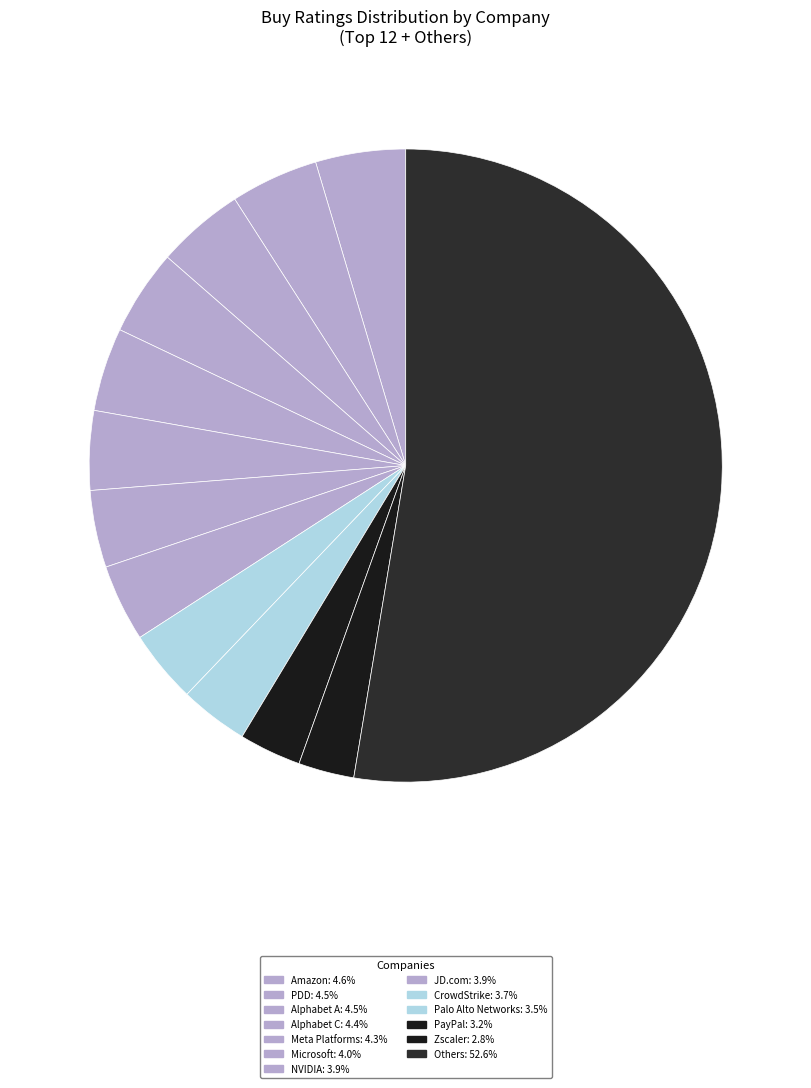

How many segments does this pie chart have?

13